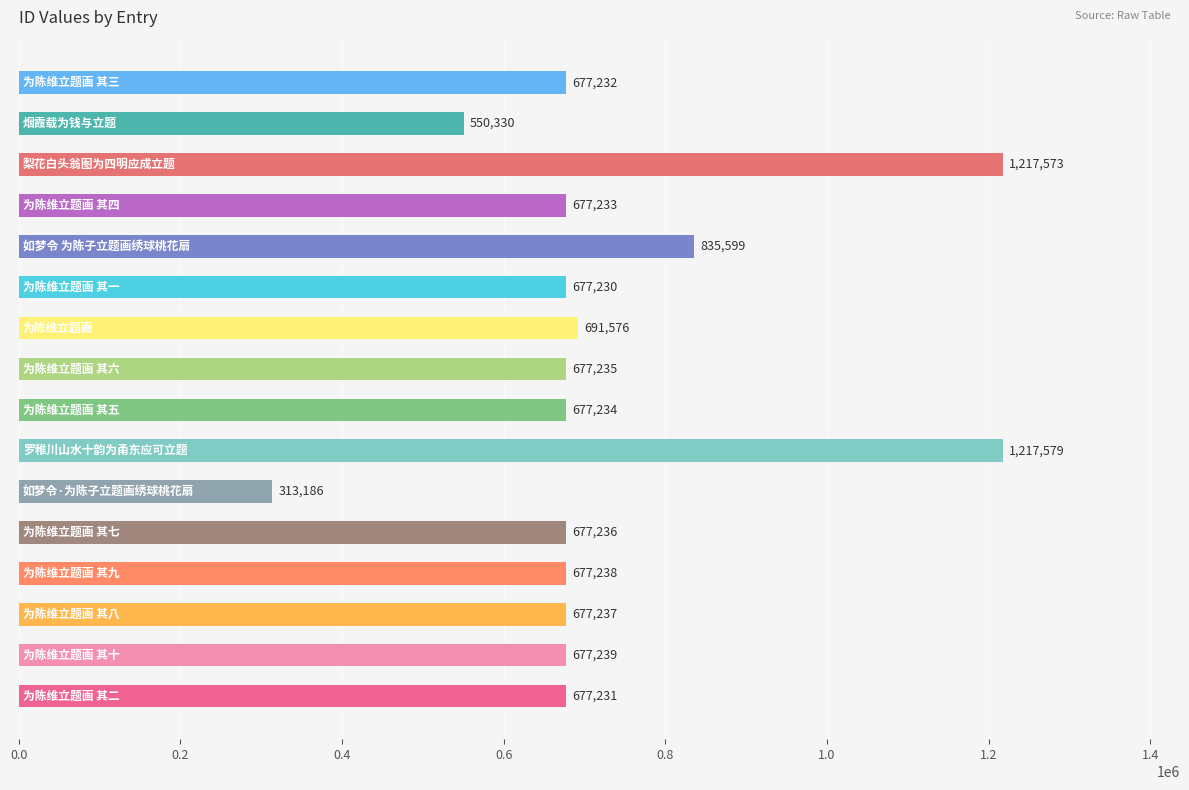

What is the maximum value shown in the chart?

1217579